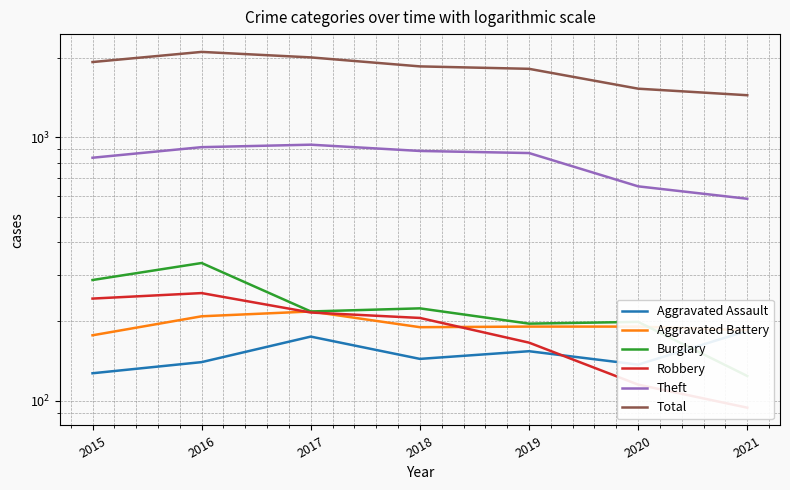

What is the maximum value shown in the chart?

2109